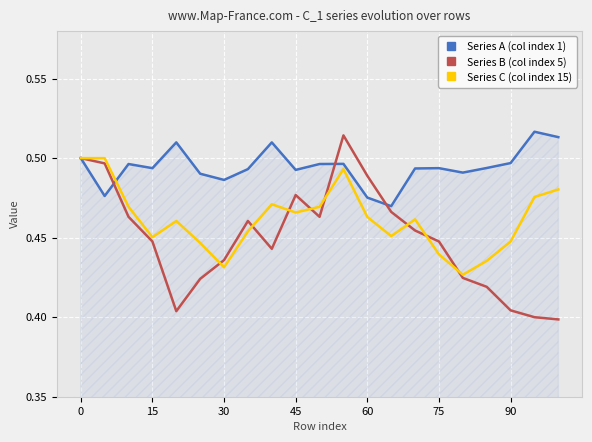

How many series are shown in this chart?

3